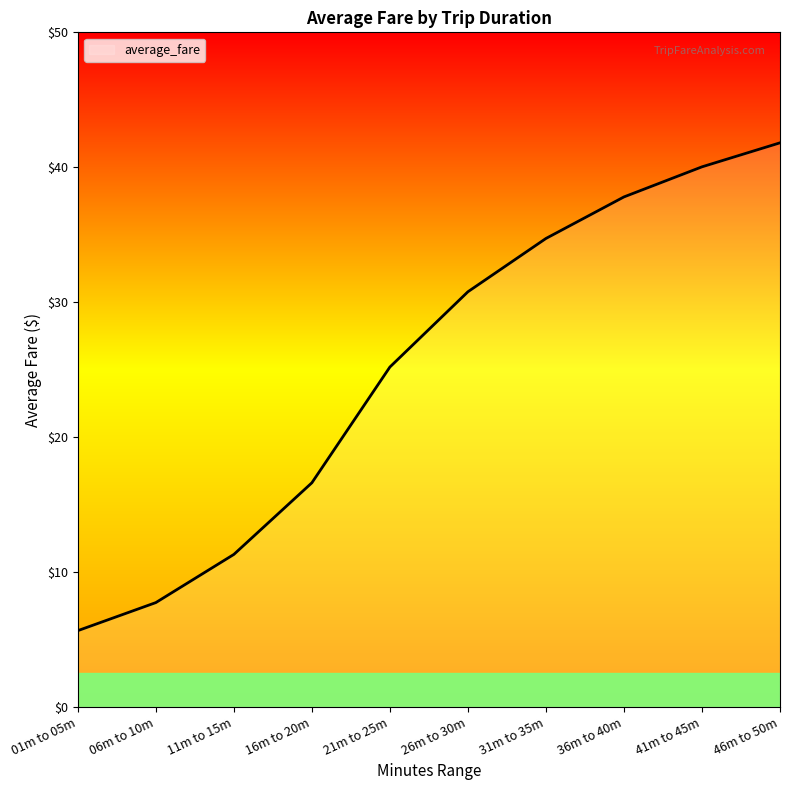

Approximately how many times larger is the value at 41m to 45m compared to 36m to 40m?

1.1